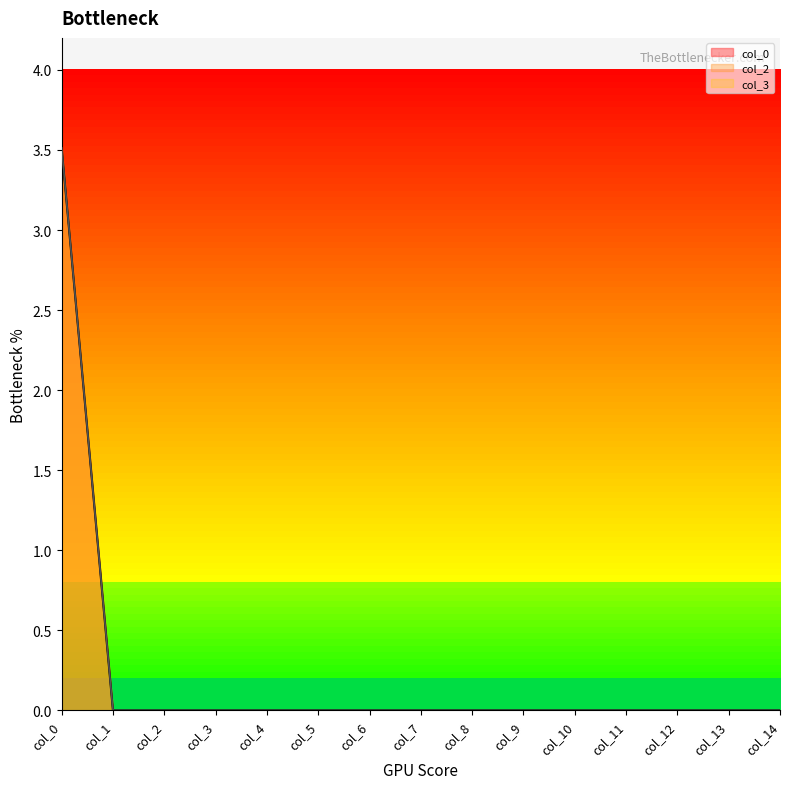

Does the chart display data point markers on the line(s)?

No